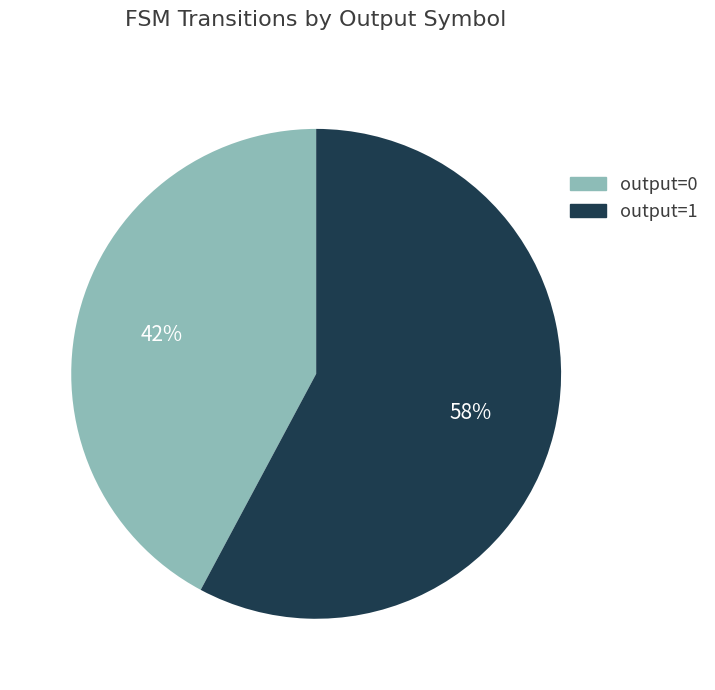

To the nearest percent, what is the difference between the largest and smallest slice percentages?

16%